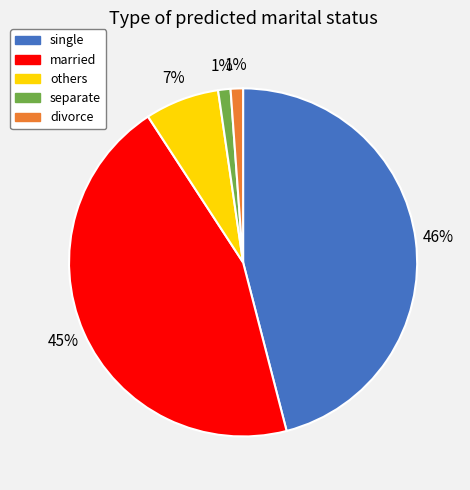

To the nearest percent, what portion does married represent?

45%